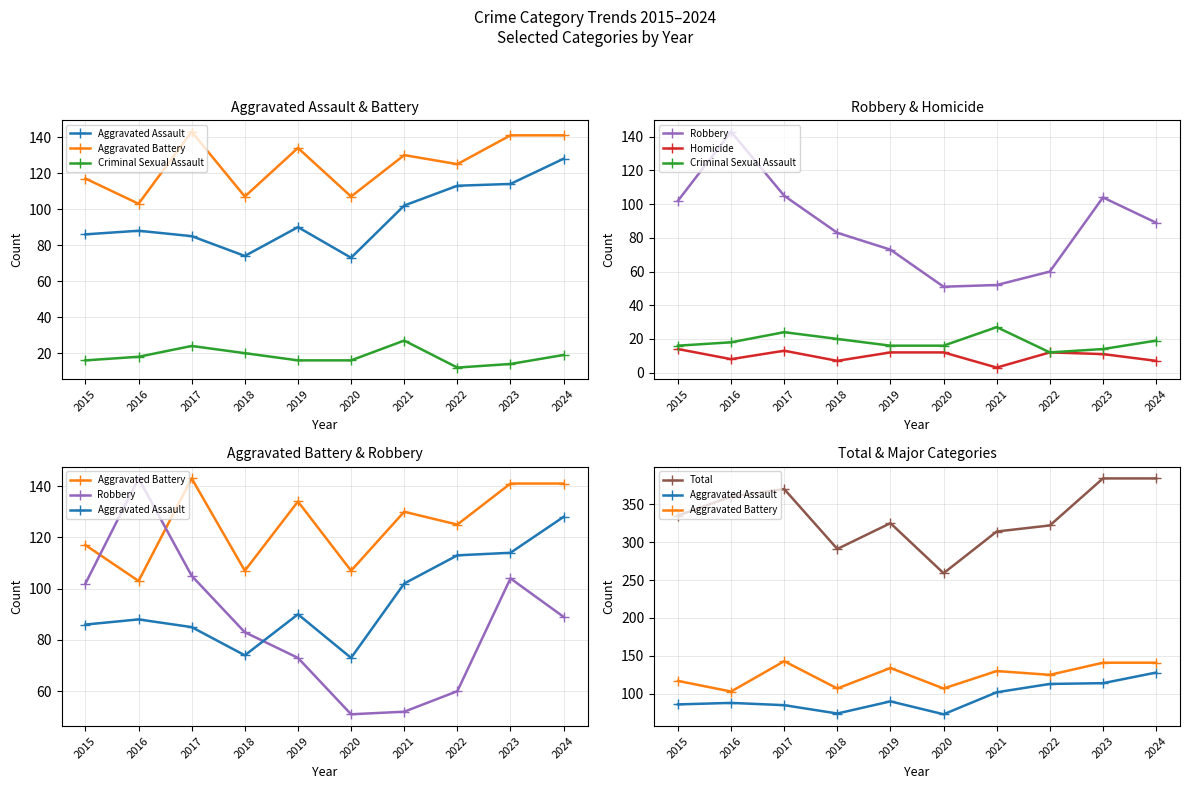

What is the maximum value for Robbery?

143